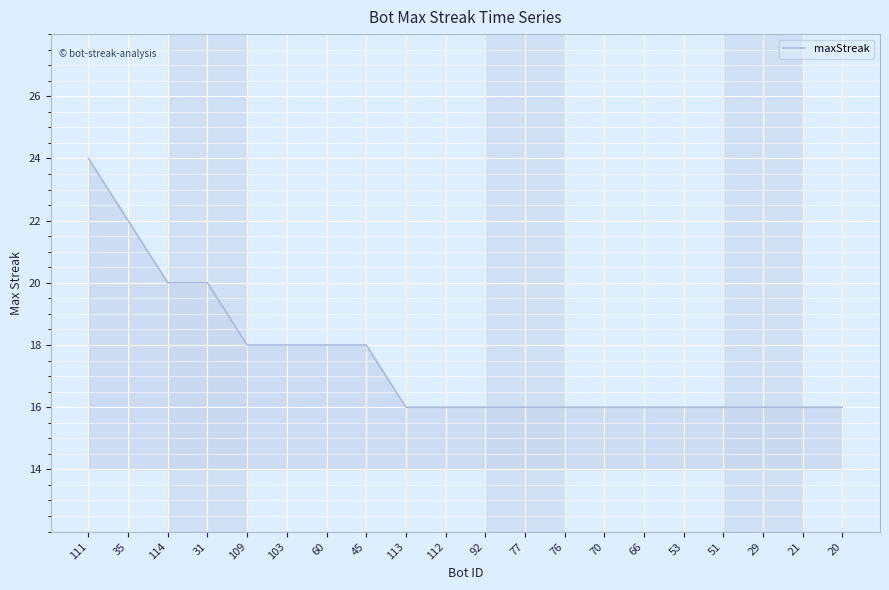

The chart shows a value of 18 at 109. True or false?

True